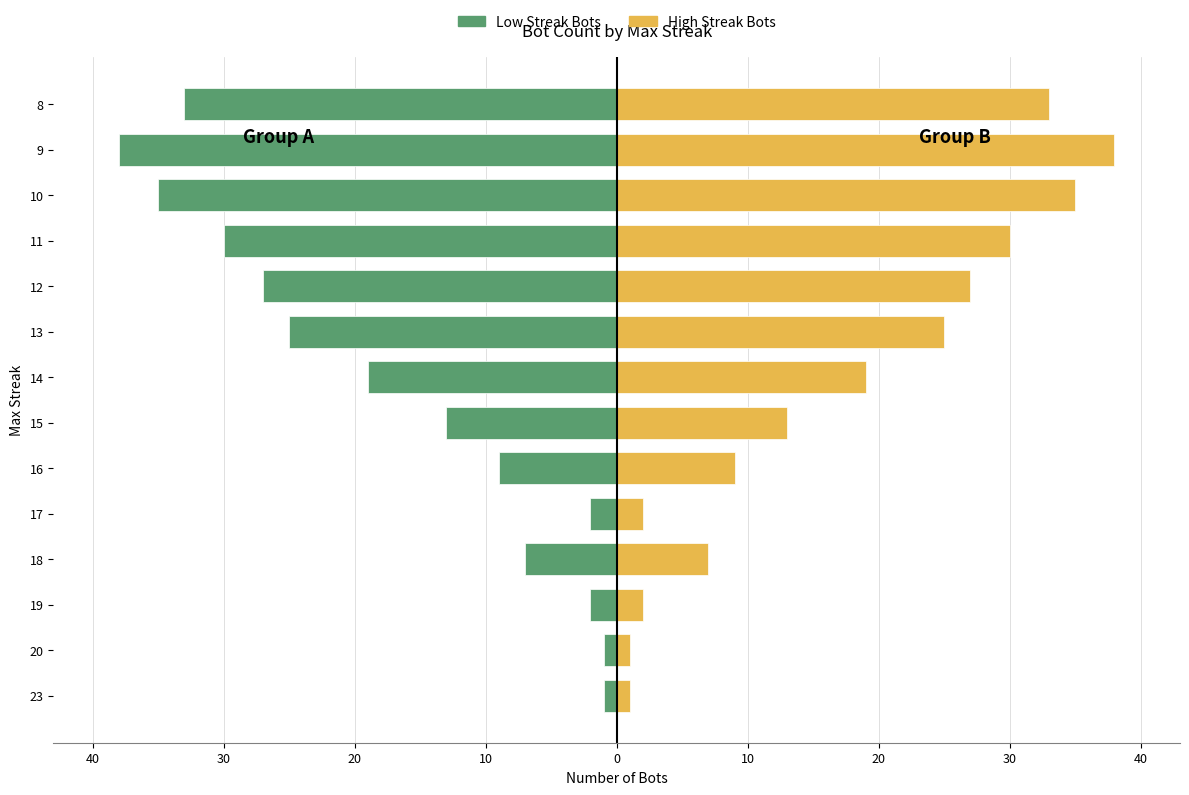

Which series has the largest total across all categories?

High Streak Bots